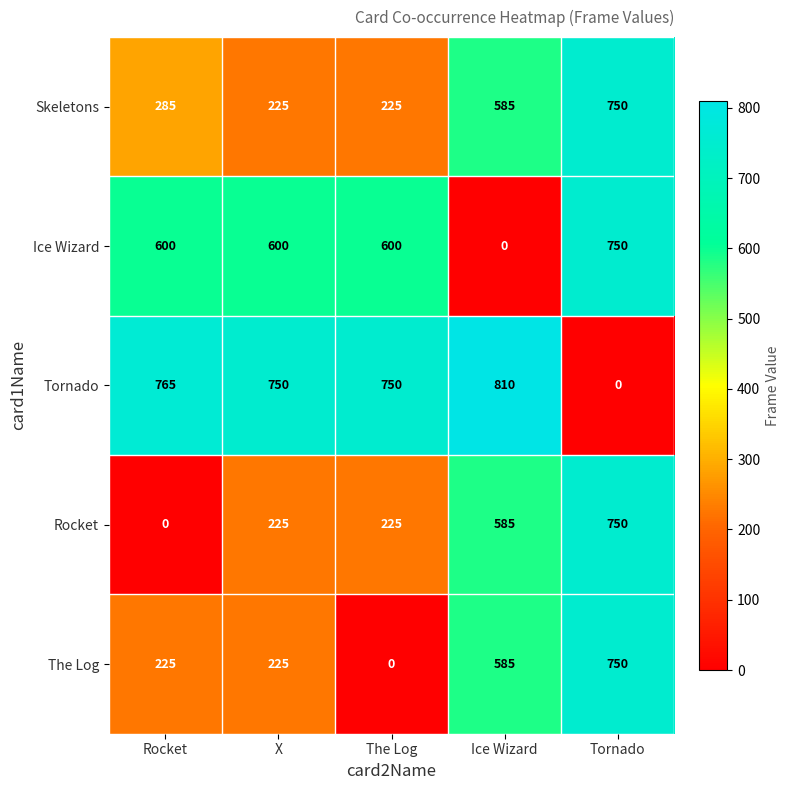

At which category is the sum across all series the highest?

Tornado